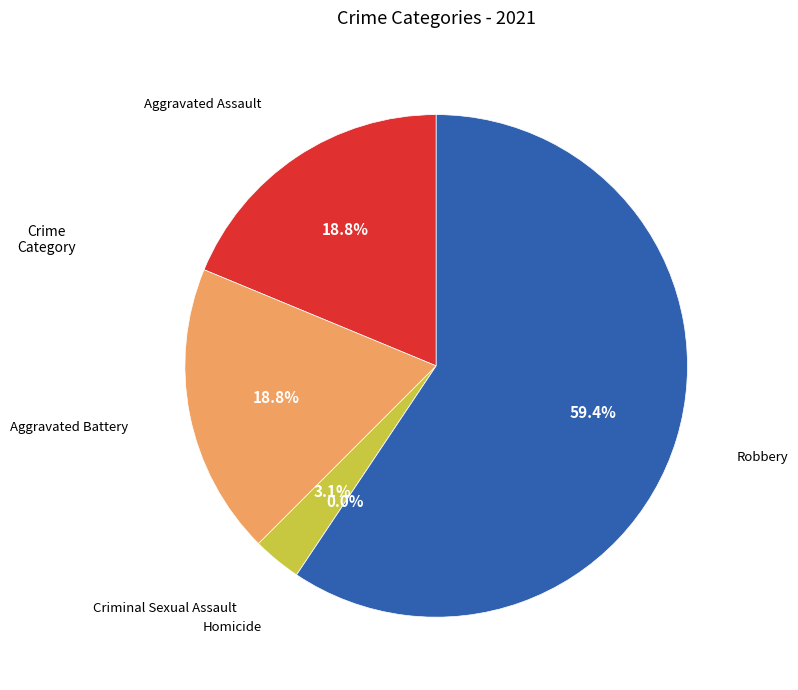

Which category has the smallest portion of the pie?

Homicide